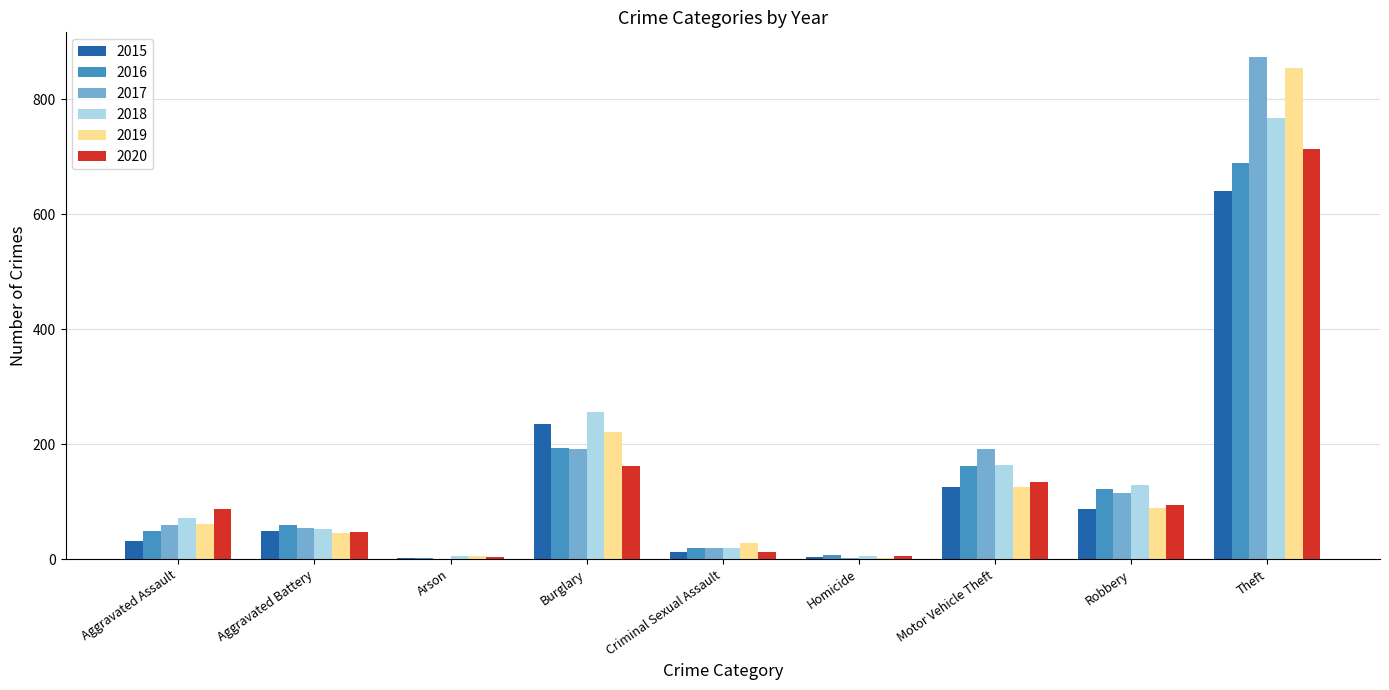

What is the sum of all 2016 values?

1310